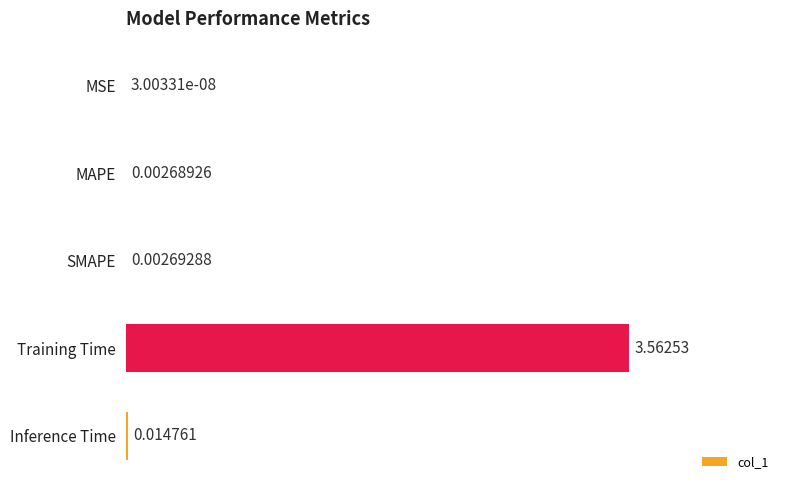

Between MSE and SMAPE, which is larger?

SMAPE